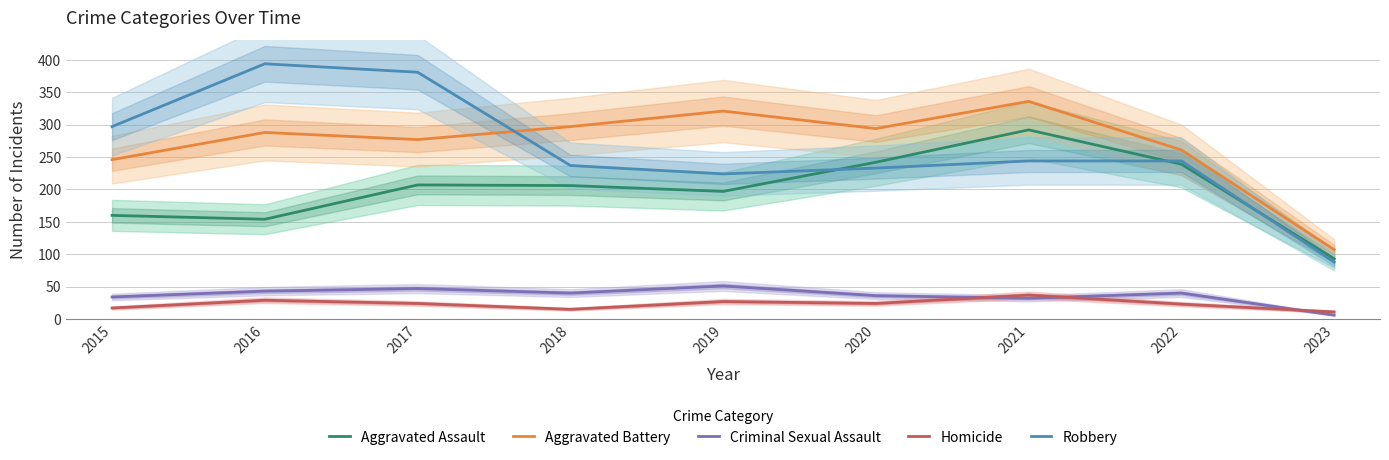

How many values in the Homicide series are below 24?

4